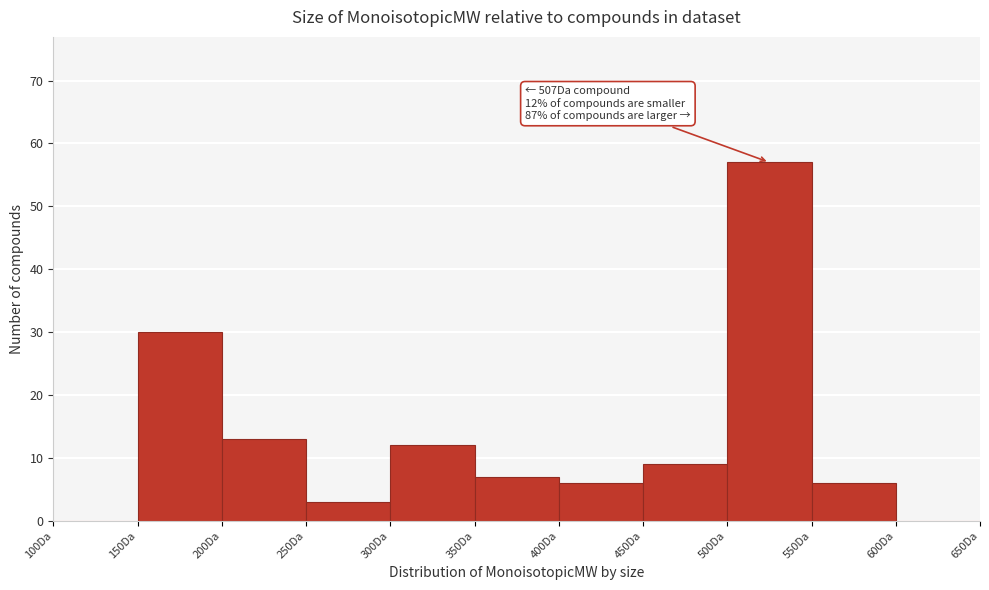

Over which range of the x-axis is the bar tallest?

500 to 550